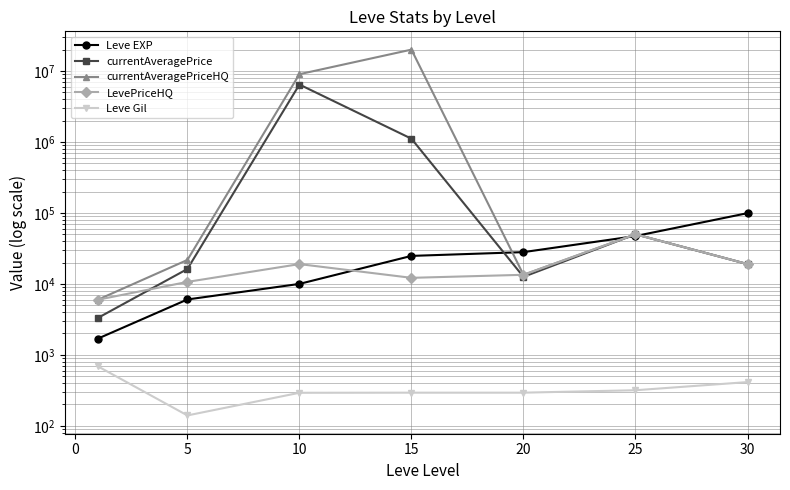

What is the difference between the highest and lowest values at 5?

21595.0